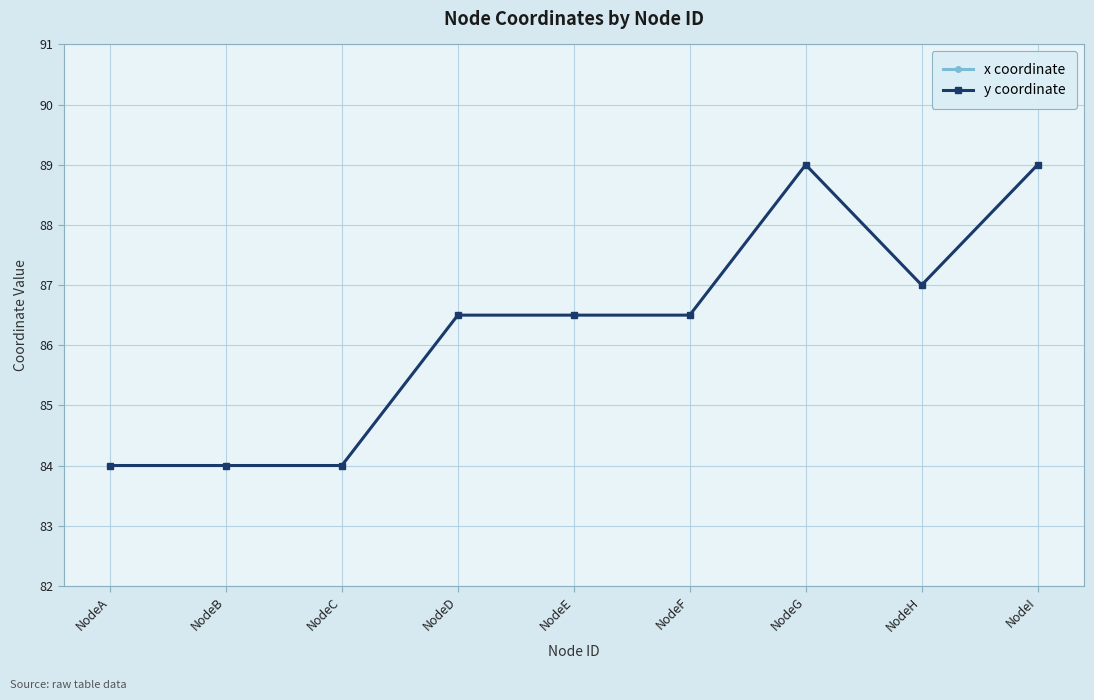

Reading right to left, extract all data points from this chart.

x coordinate: 138.0	135.0	132.0	135.5	135.0	132.0	135.5	135.0	132.0
y coordinate: 89.0	87.0	89.0	86.5	86.5	86.5	84.0	84.0	84.0